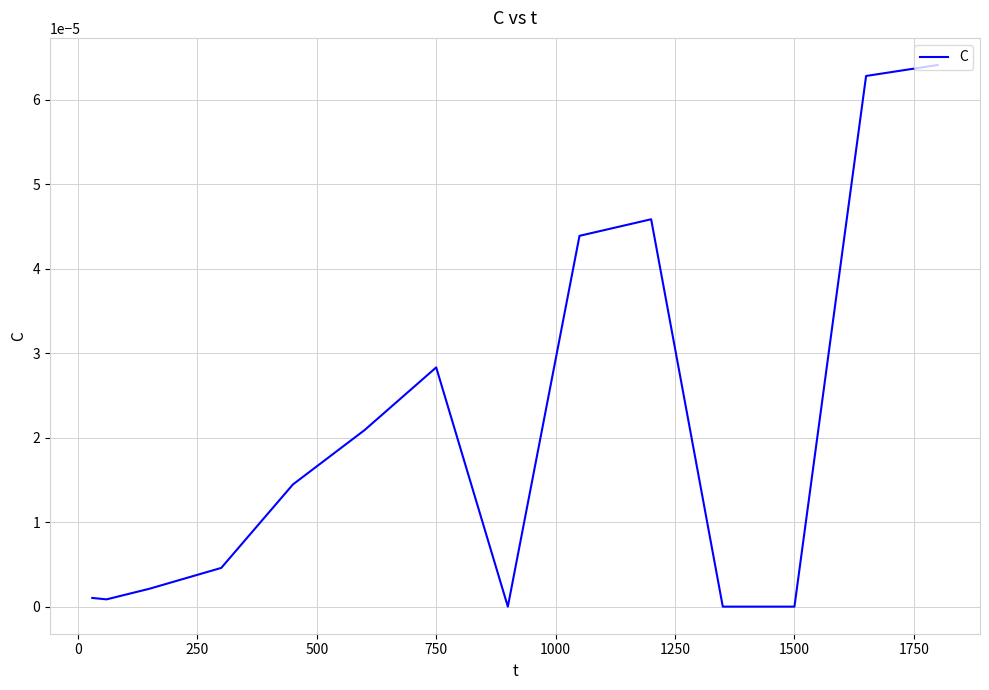

The chart shows a value of 0.0 at 1500. True or false?

True